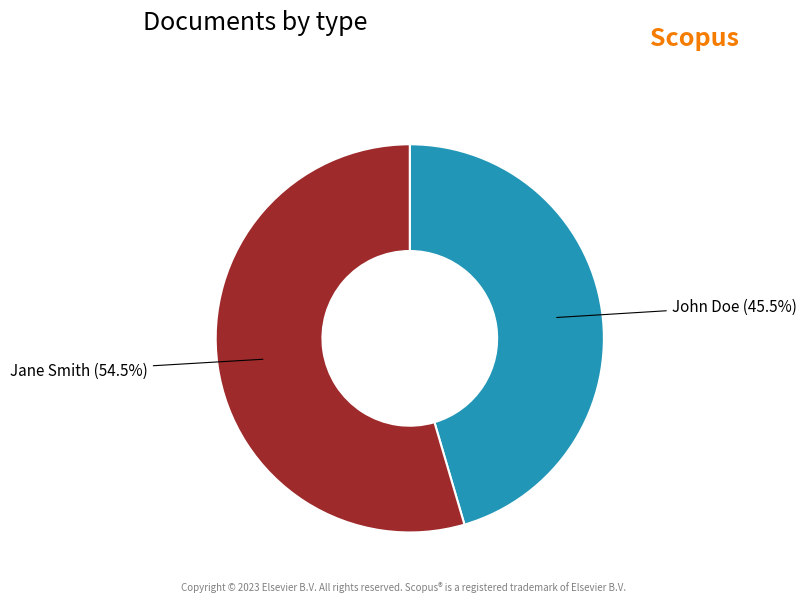

What is the ratio of the value at John Doe to the value at Jane Smith?

0.8